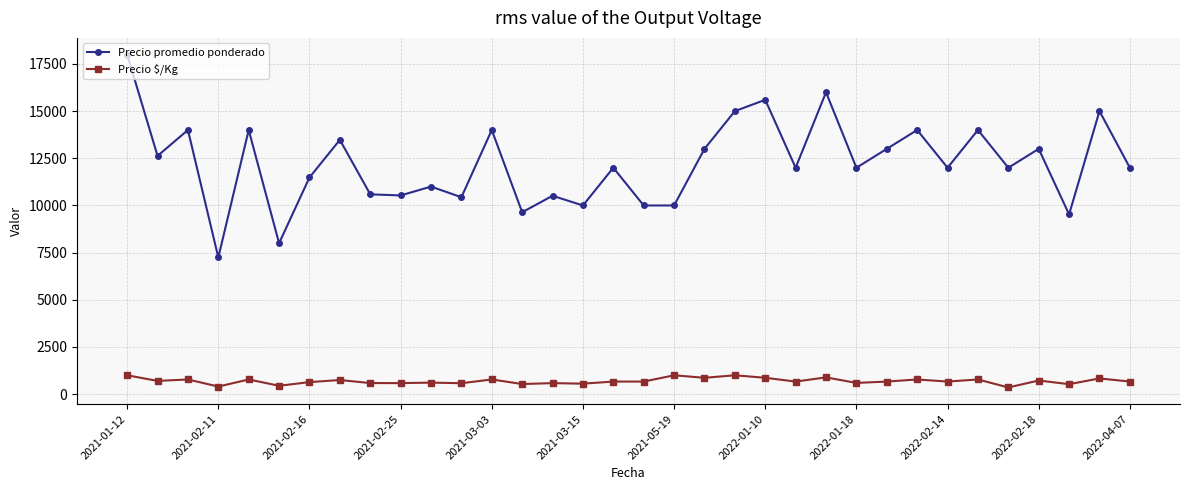

Rank the series by their maximum value, from lowest to highest.

Precio $/Kg, Precio promedio ponderado